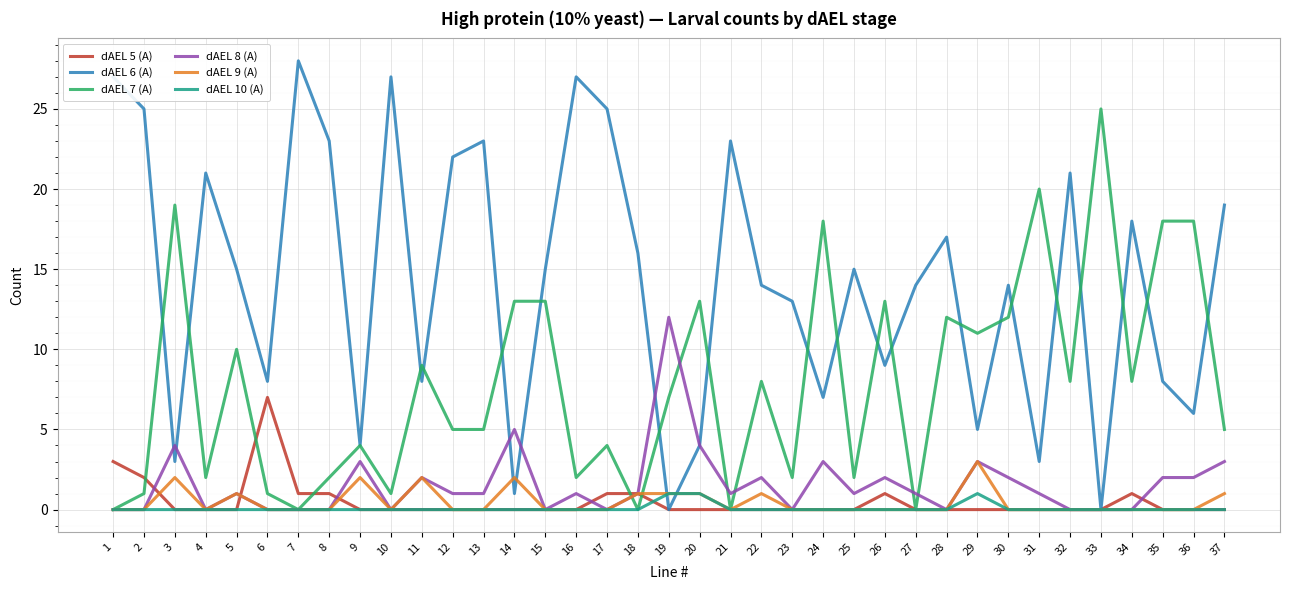

The dAEL 8 (A) series shows 0 at 7. True or false?

True